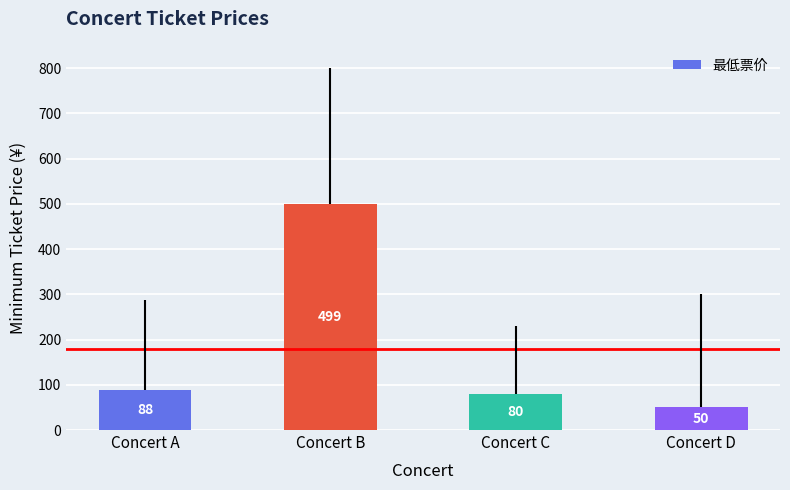

What is the value of the 4th bar from the left?

50